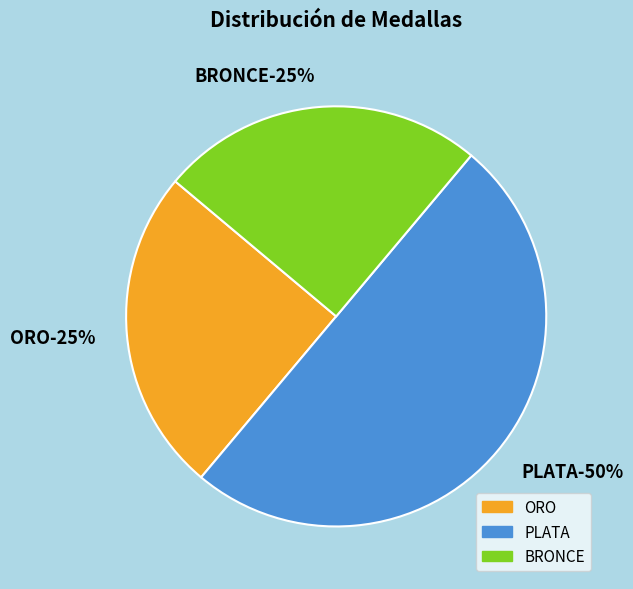

Does PLATA account for over 50% of the chart?

No